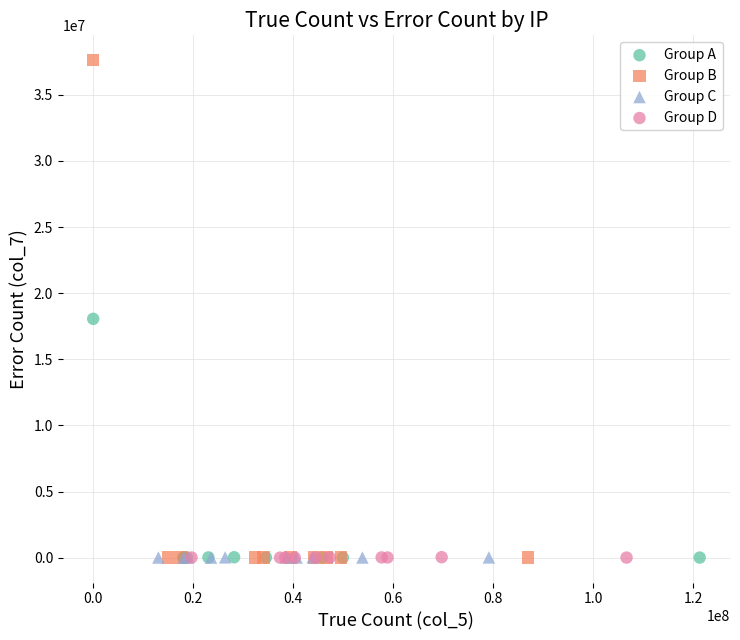

Which series has the widest spread of Y values?

Group B